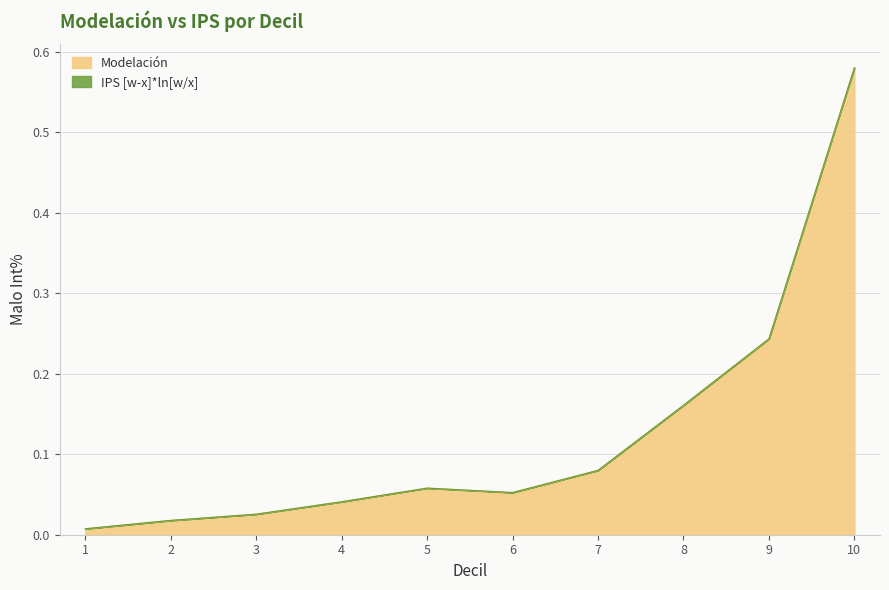

Count the number of categories in the chart.

10